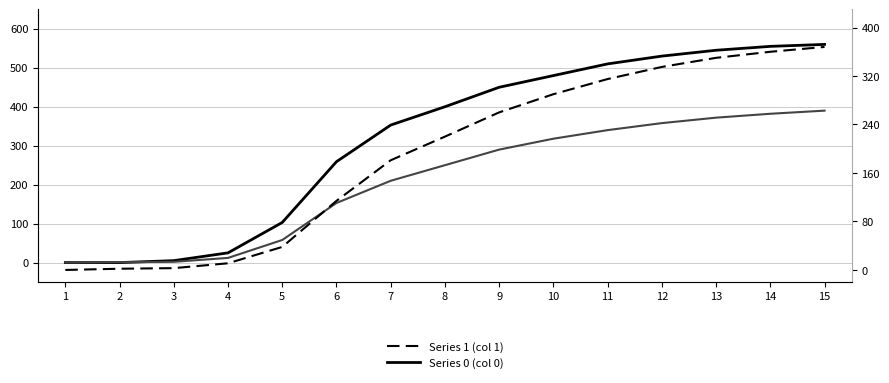

Does the chart display data point markers on the line(s)?

No